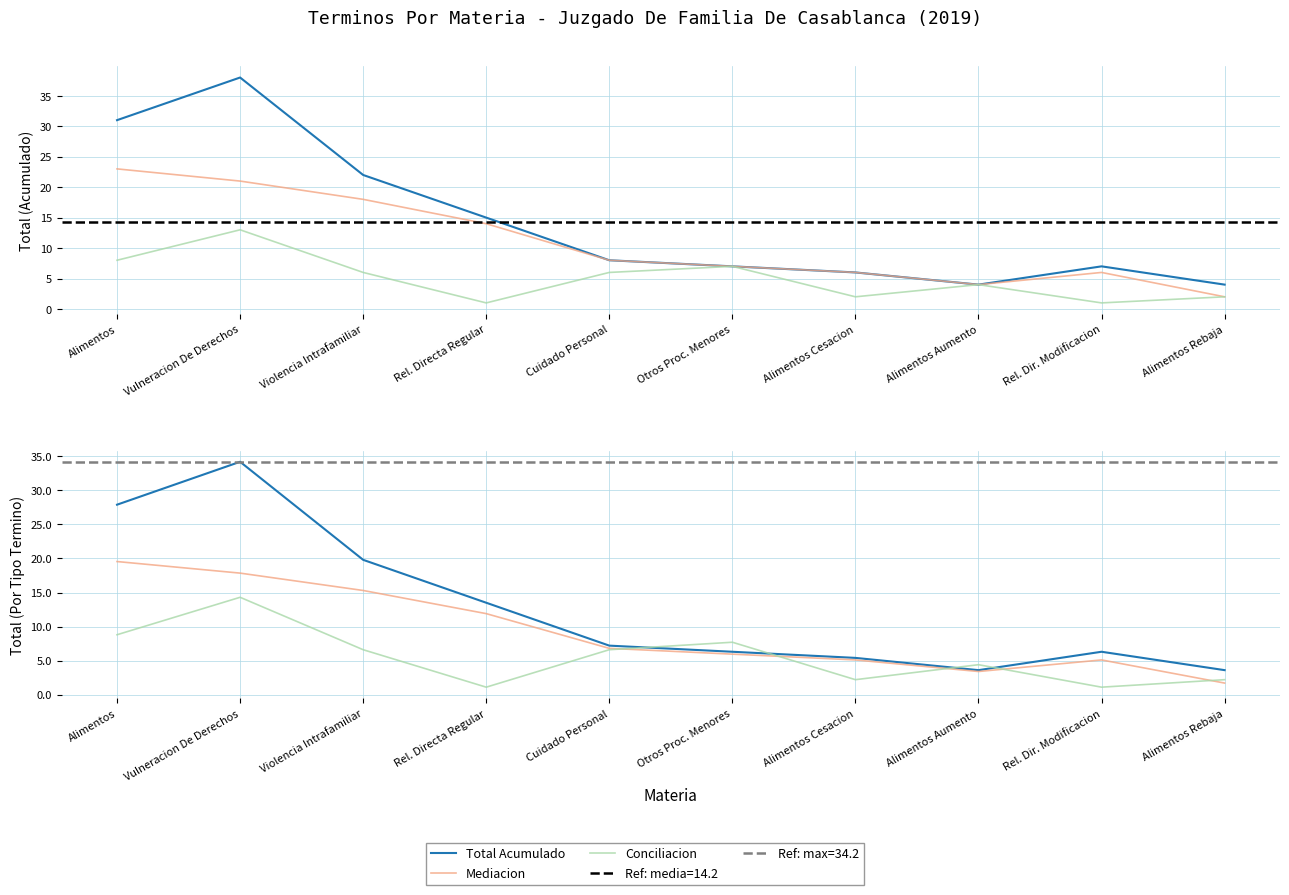

At which label does Total Acumulado reach its minimum?

Alimentos Aumento